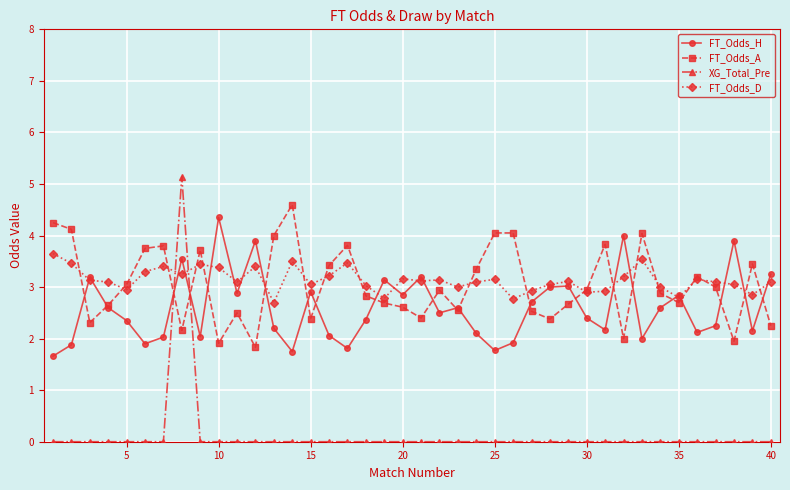

True or false: FT_Odds_H has more than 1 points higher than both neighbors.

True